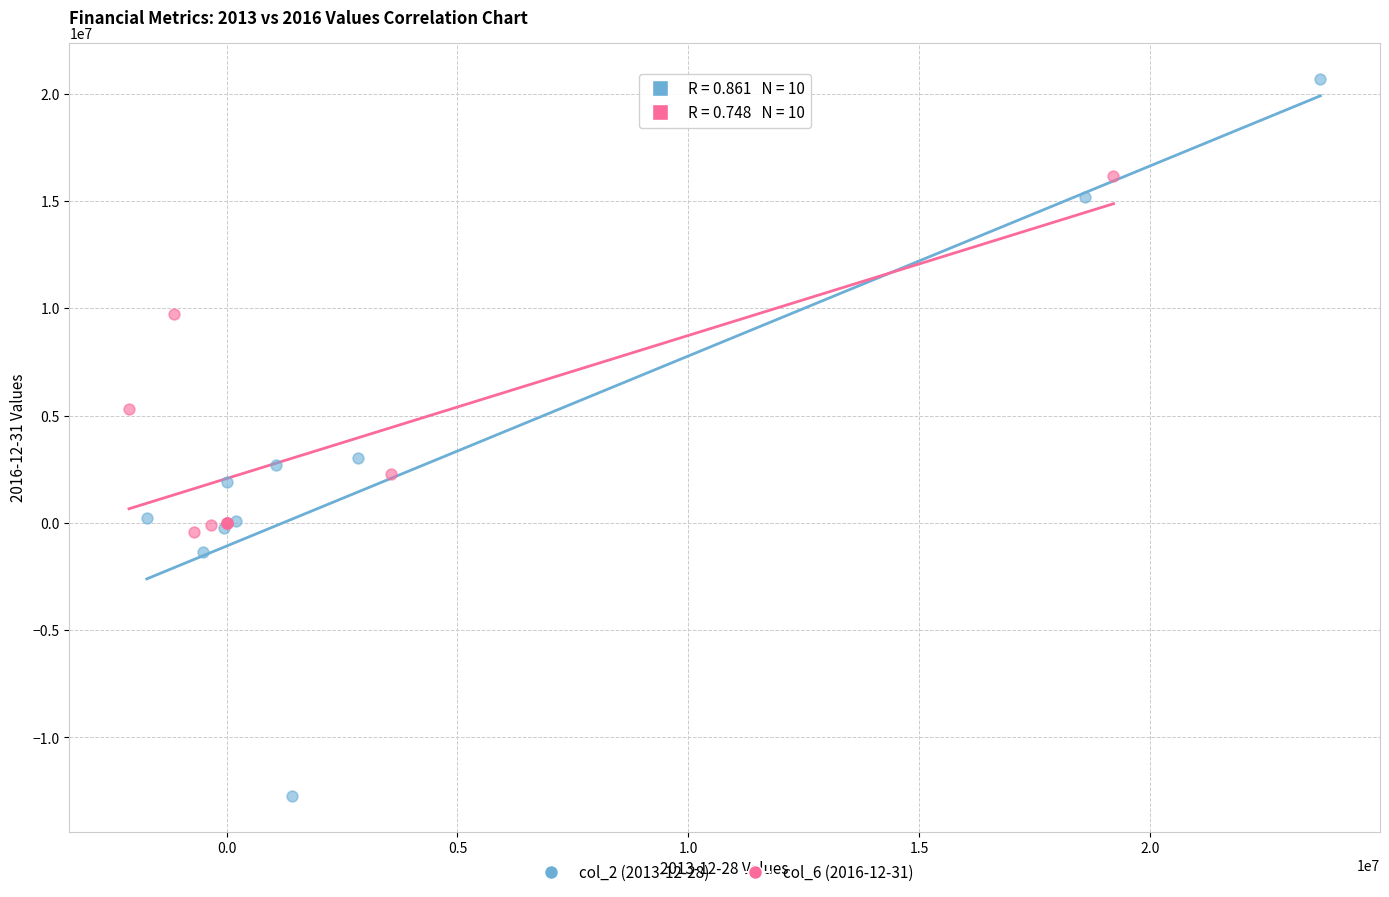

Which series contains the highest Y value?

col_2 (2013-12-28)